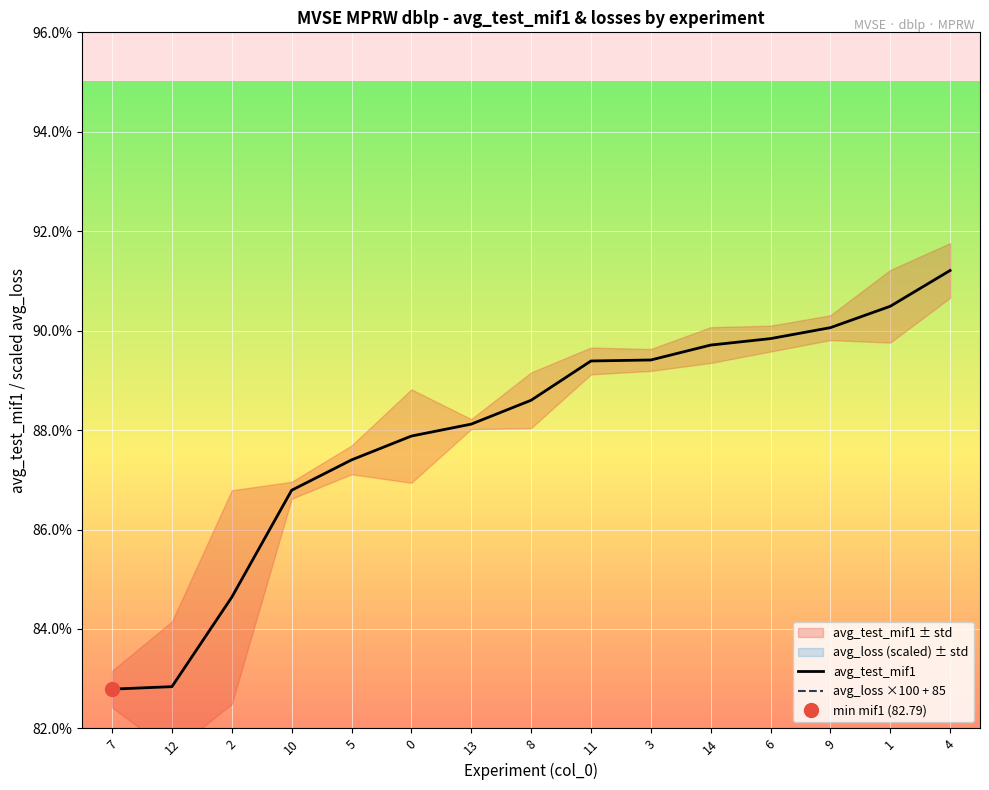

What is the maximum value for avg_loss ×100 + 85?

122.0